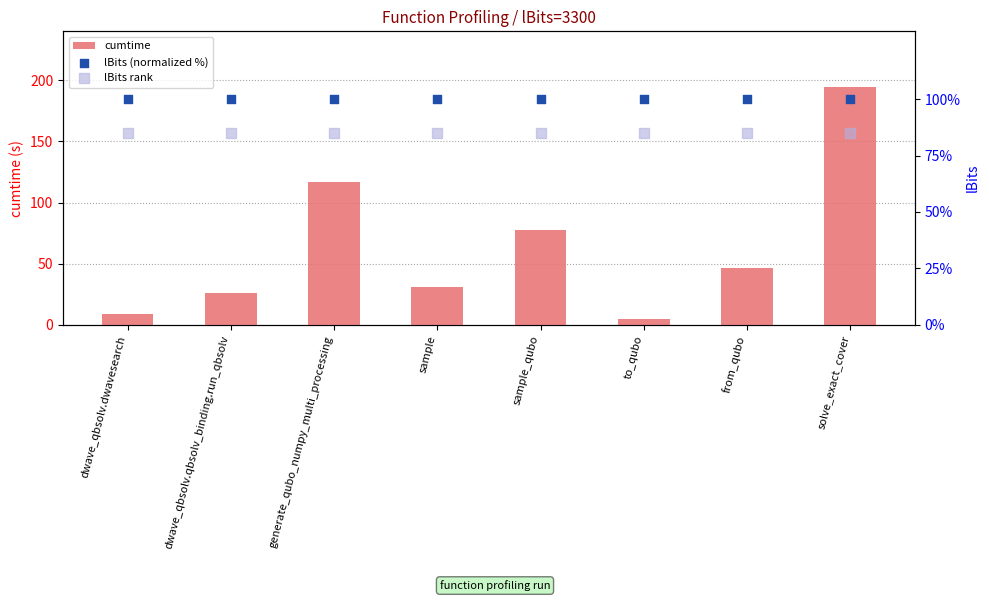

Which series reaches the maximum Y coordinate?

cumtime